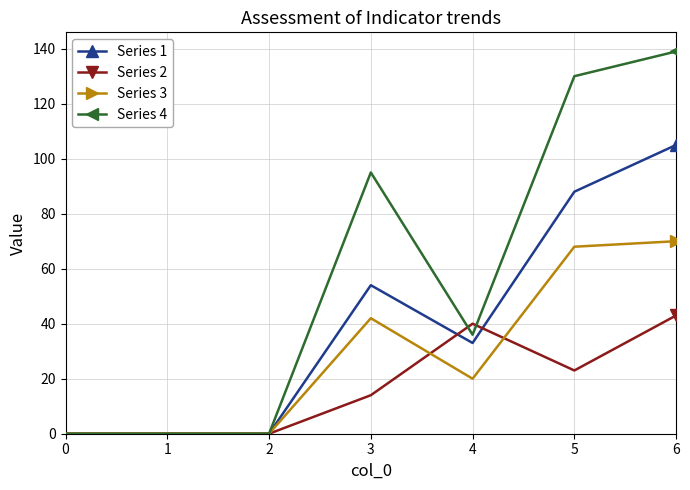

Reading left to right, transcribe all the data shown in this chart.

Series 1: 0	0	0	54	33	88	105
Series 2: 0	0	0	14	40	23	43
Series 3: 0	0	0	42	20	68	70
Series 4: 0	0	0	95	36	130	139